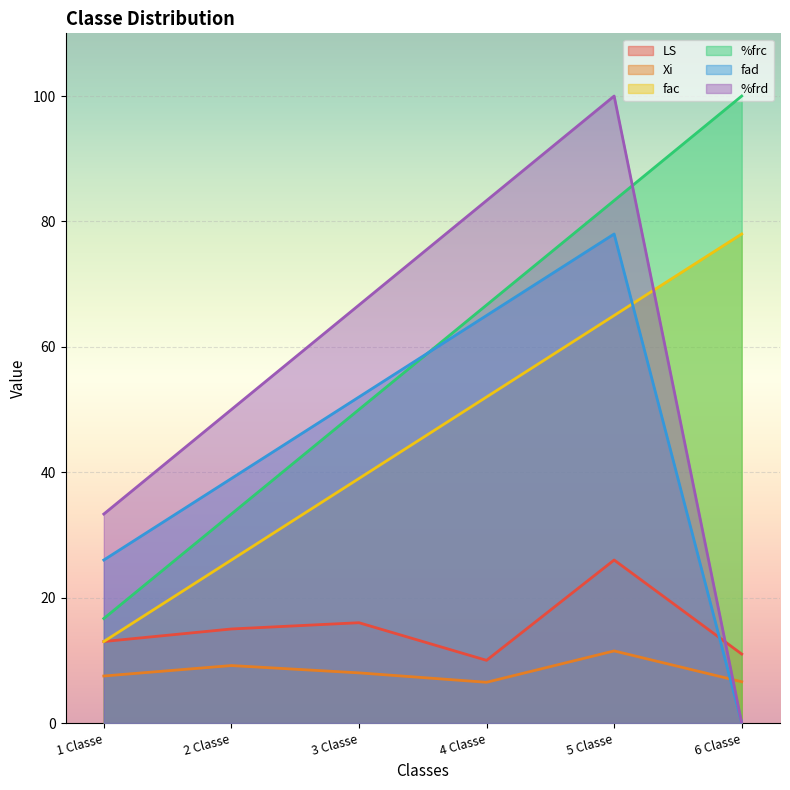

What is the spread (max minus min) of values at 4 Classe?

76.8